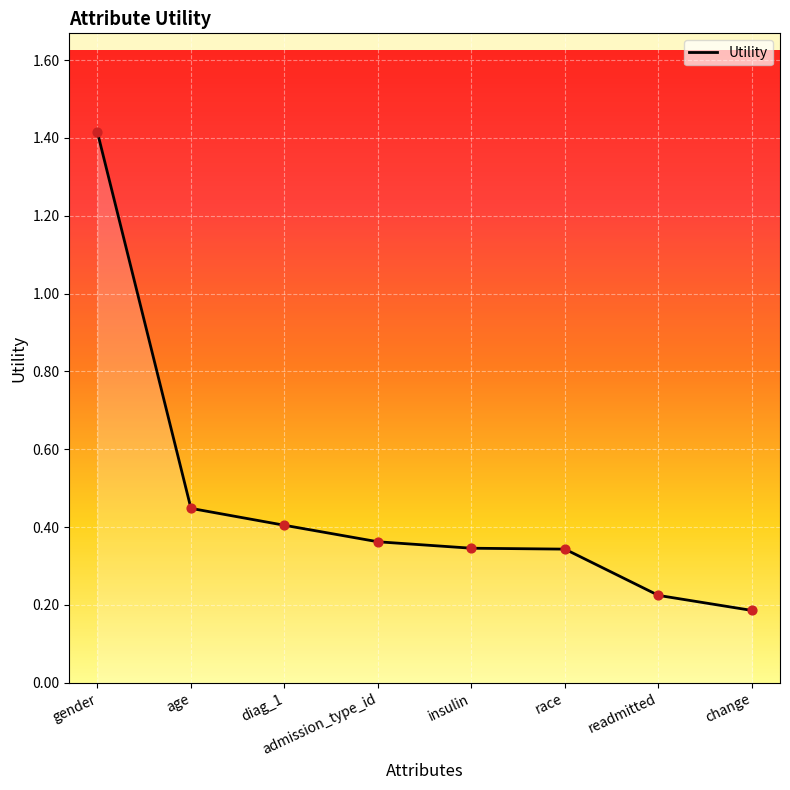

Which has a higher value, insulin or age?

age